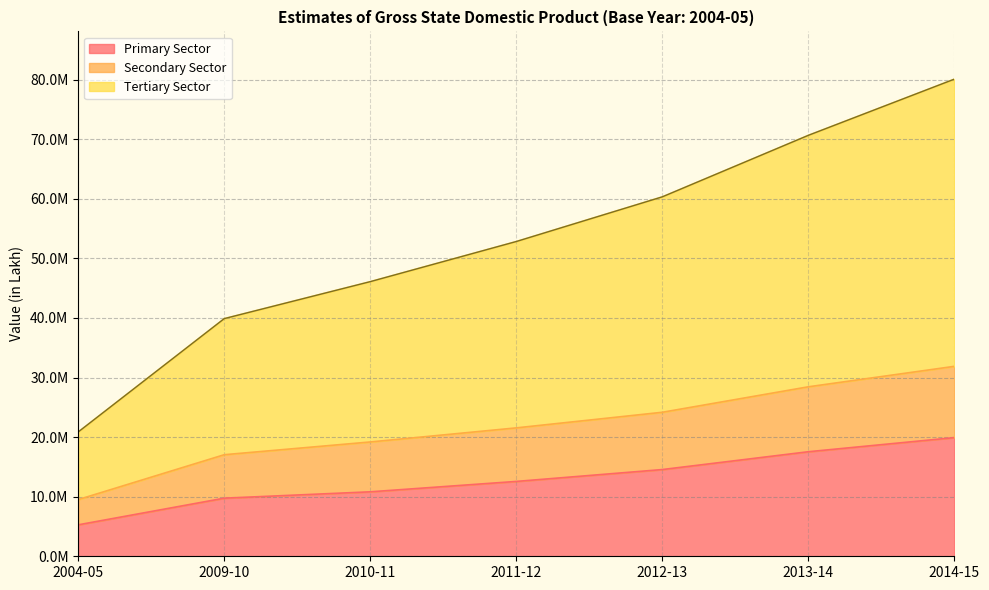

The value of Secondary Sector at 2004-05 is 9512997. True or false?

True